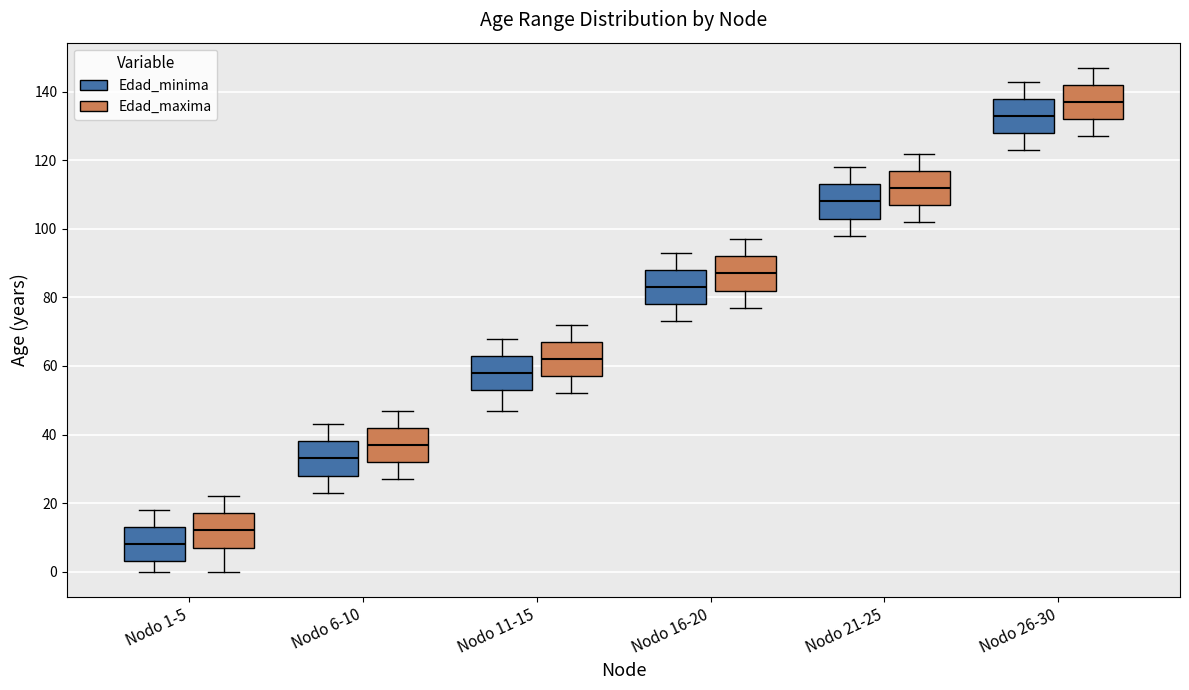

Where does the median line of the box for Nodo 6-10 (Edad_minima) sit on the y-axis? The values are not printed on the chart, so give them approximately, as read against the axis.

34